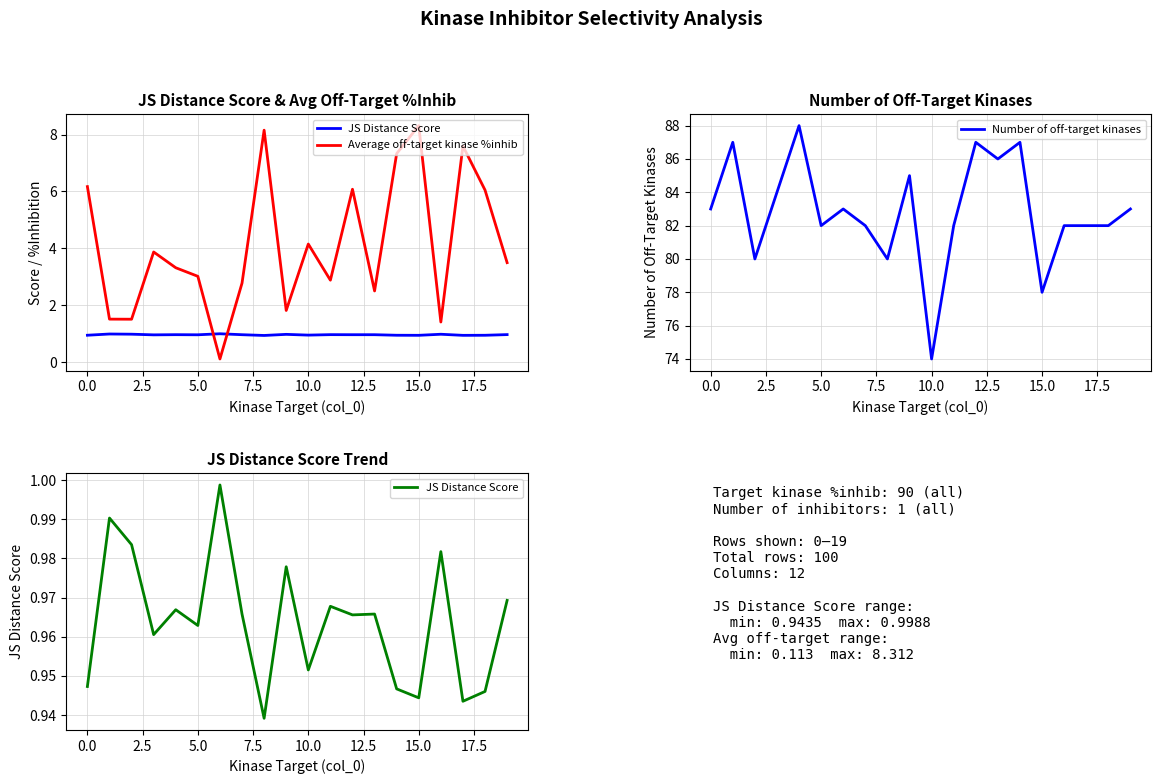

What is the label of the 3rd point from the right?

17